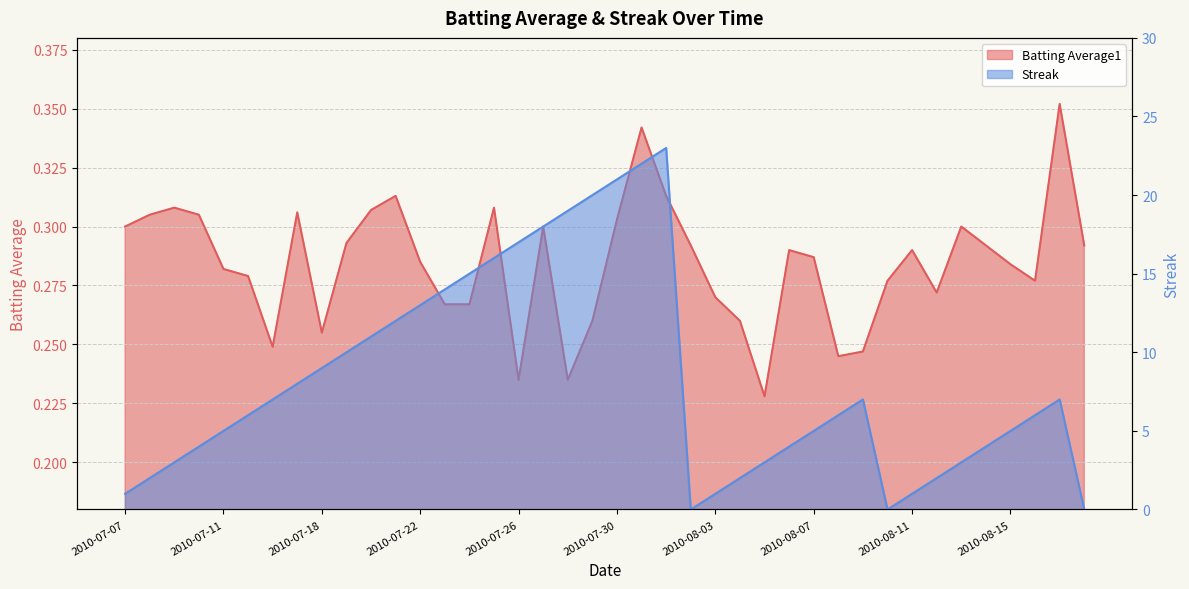

How many intersections are there between Streak and Batting Average1?

5